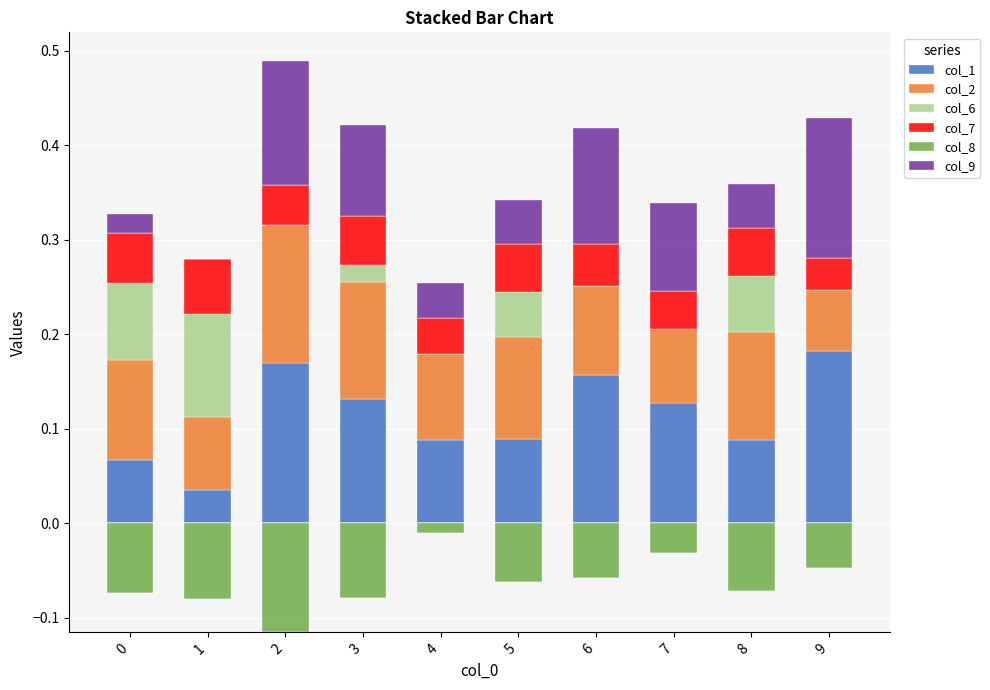

Between 1 and 6, which series saw the biggest shift?

col_9